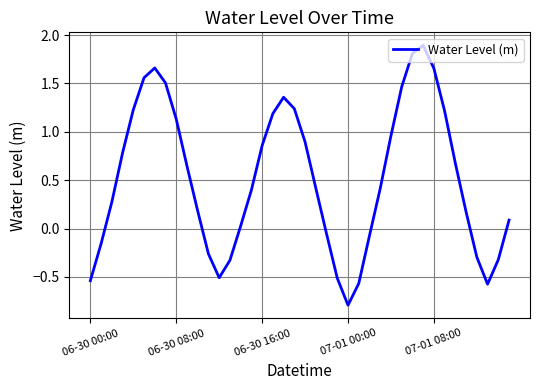

What is the difference between the maximum and second lowest values?

2.5